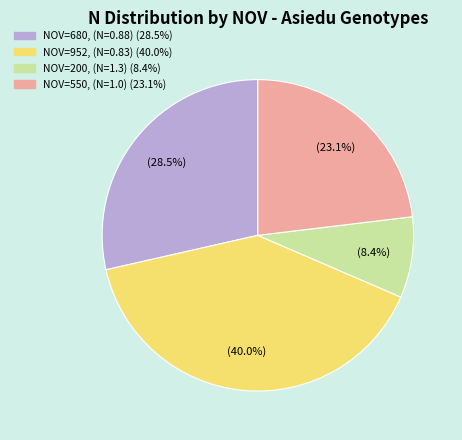

Is there any slice that represents more than half of the pie?

No